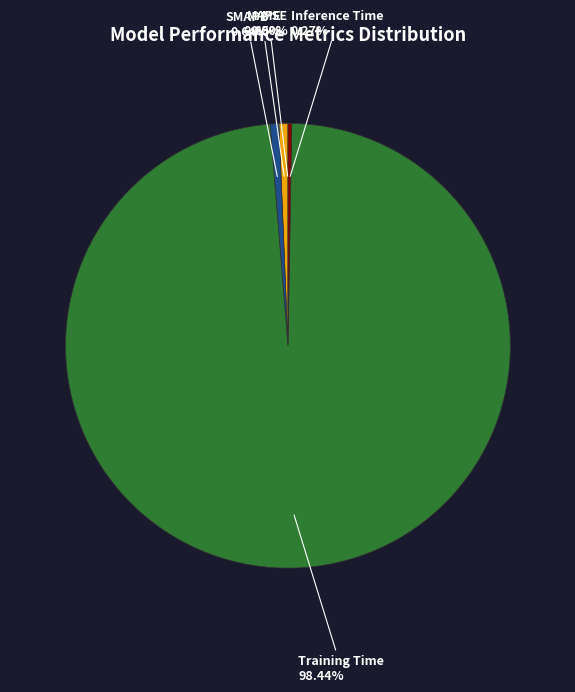

To the nearest percent, what is the average slice percentage?

20%